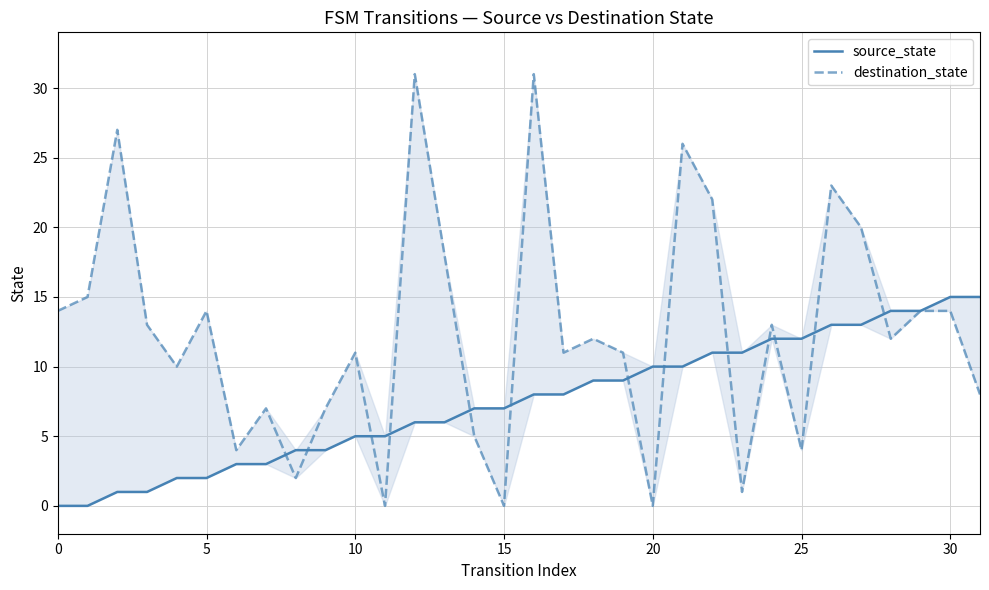

How many data points in destination_state are less than 12?

15